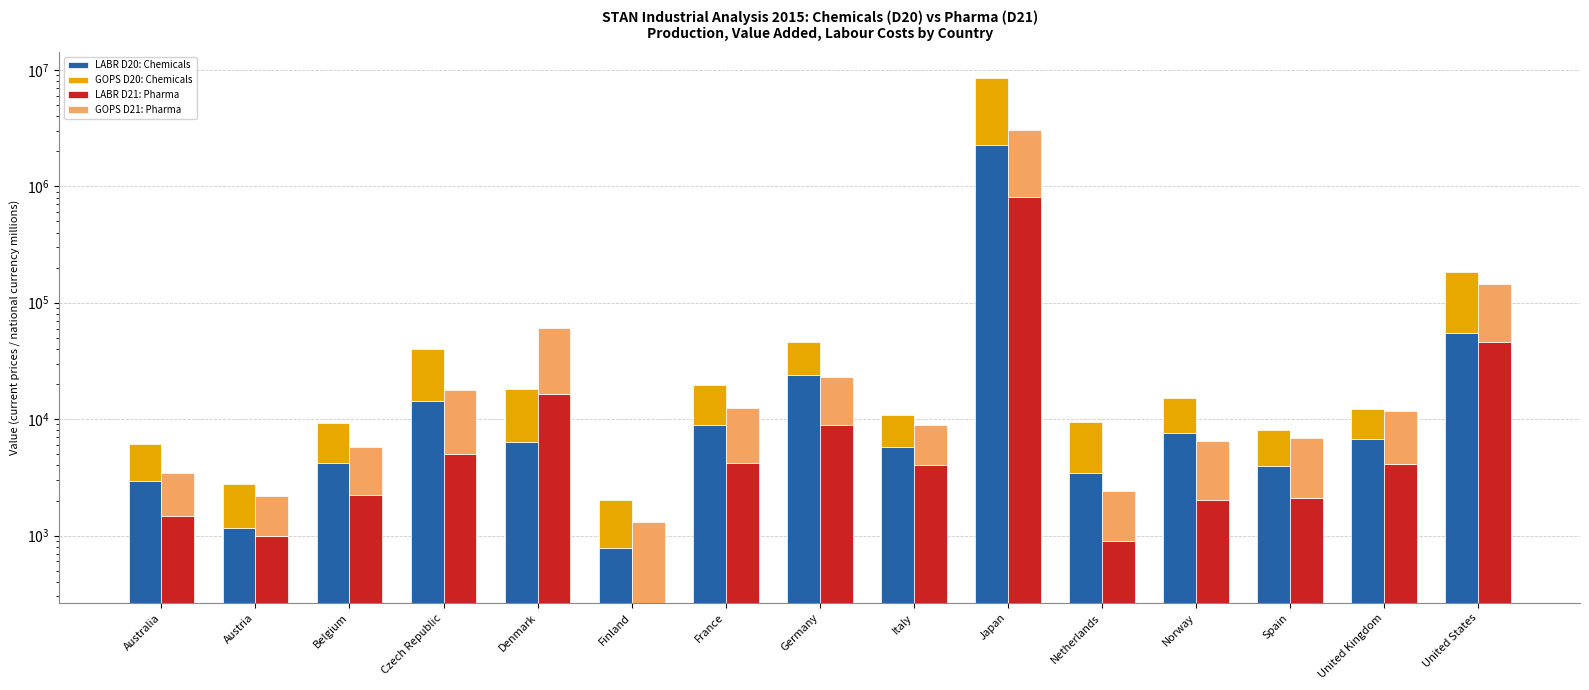

What is the label of the 10th bar from the left?

Japan